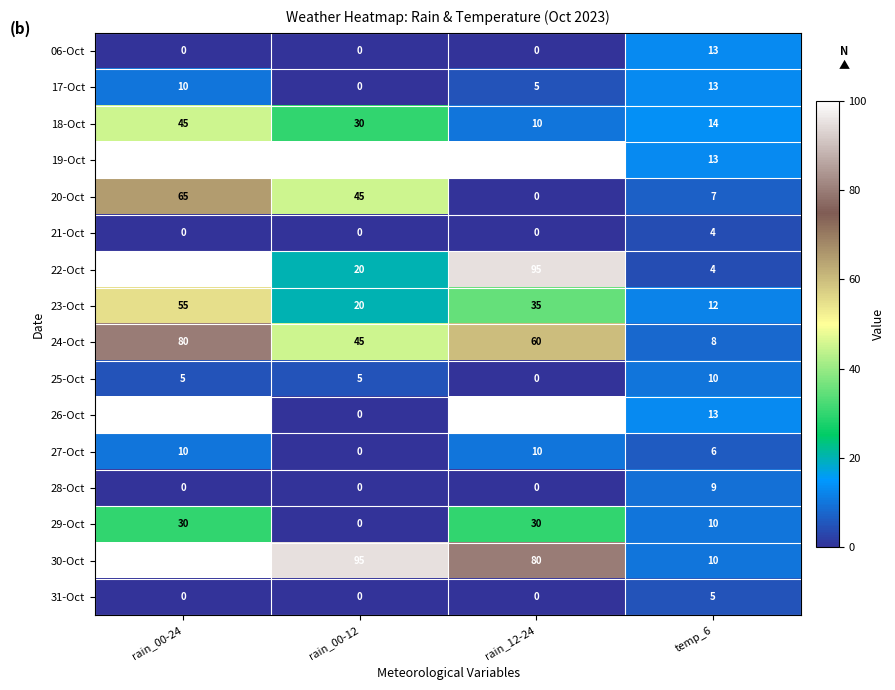

Which series has the largest total across all categories?

19-Oct